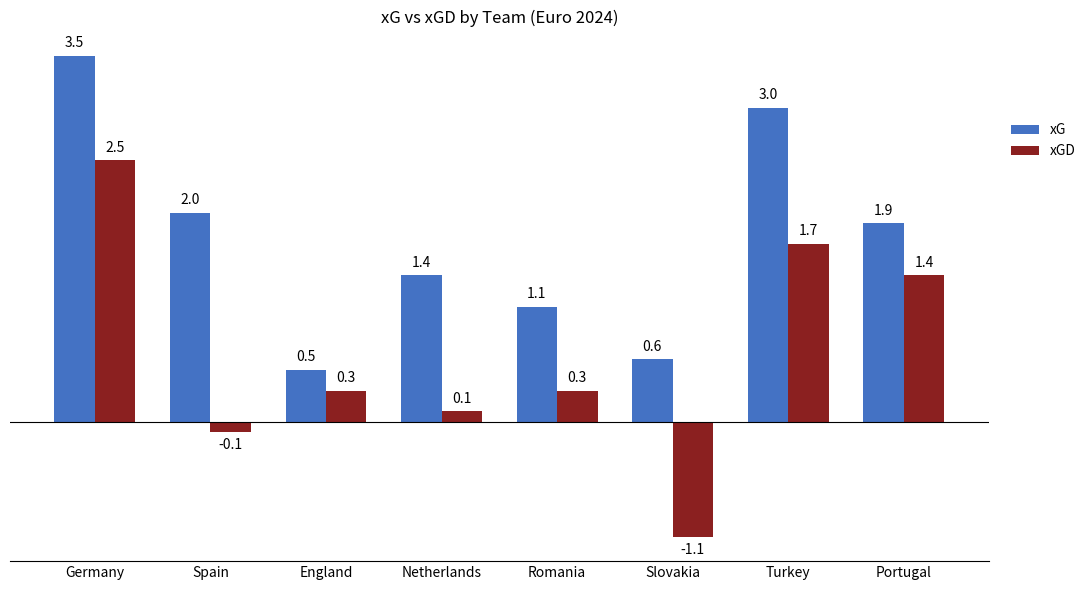

How many series are shown in this chart?

2